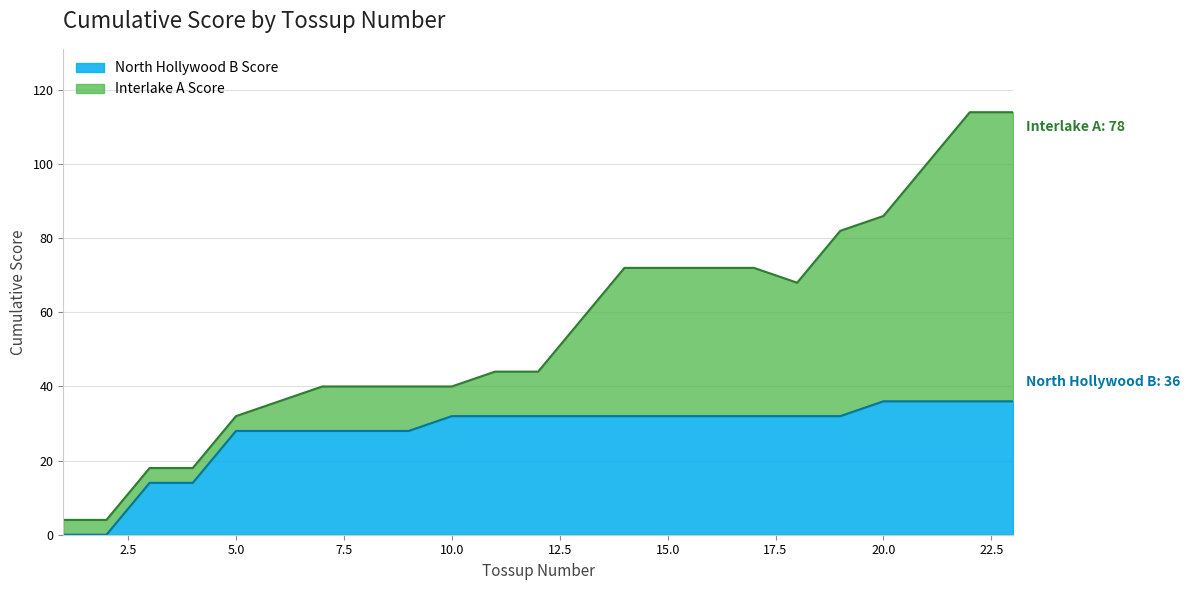

Approximately how many times larger is the value at 6 compared to 13?

0.9